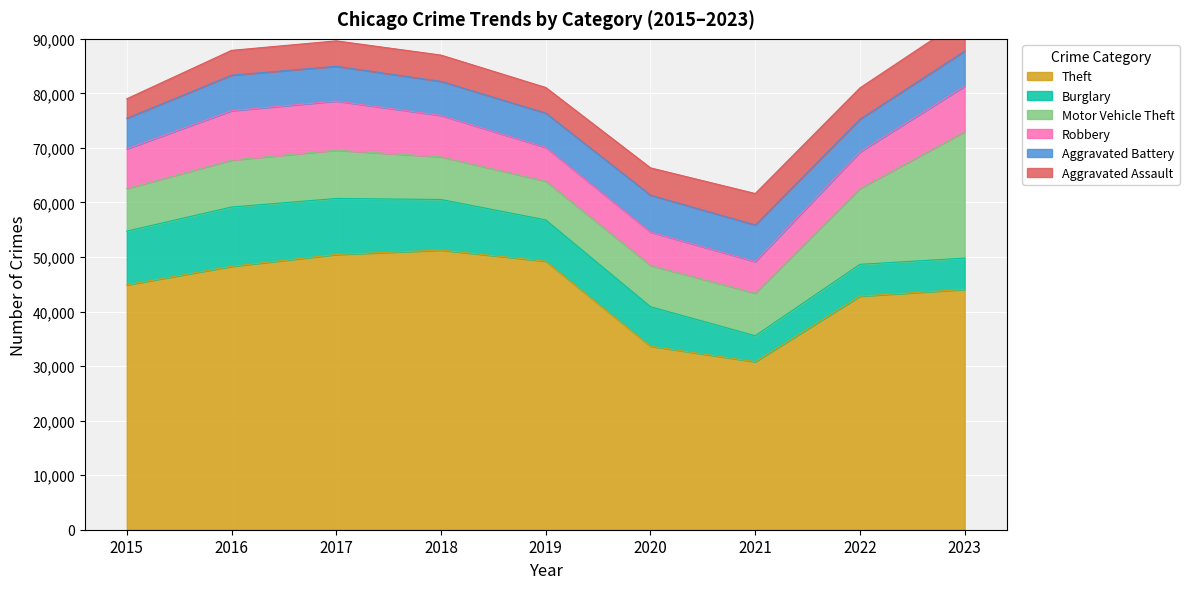

Rank the series by their maximum value, from highest to lowest.

Theft, Motor Vehicle Theft, Burglary, Robbery, Aggravated Battery, Aggravated Assault